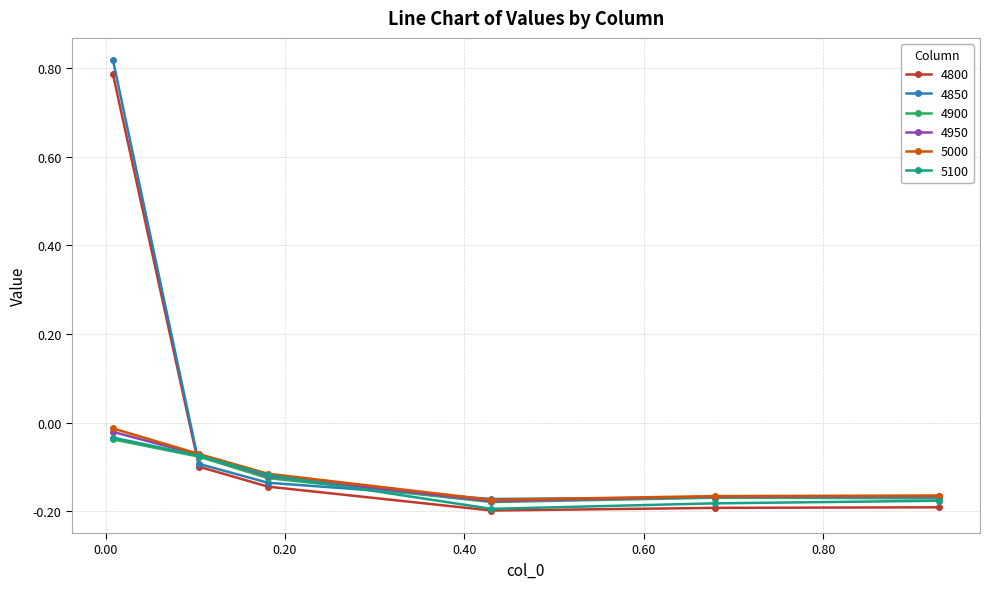

Which series has the largest range (max minus min)?

4850